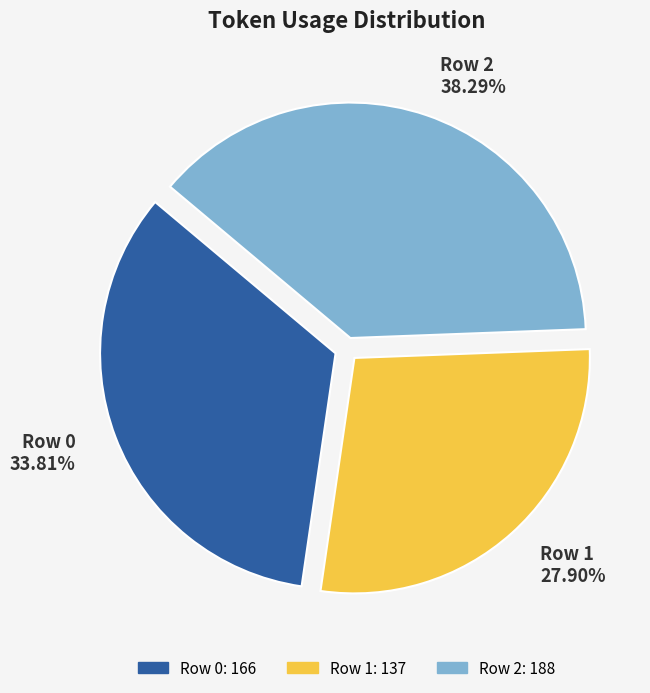

Which has a higher value, Row 2 or Row 0?

Row 2